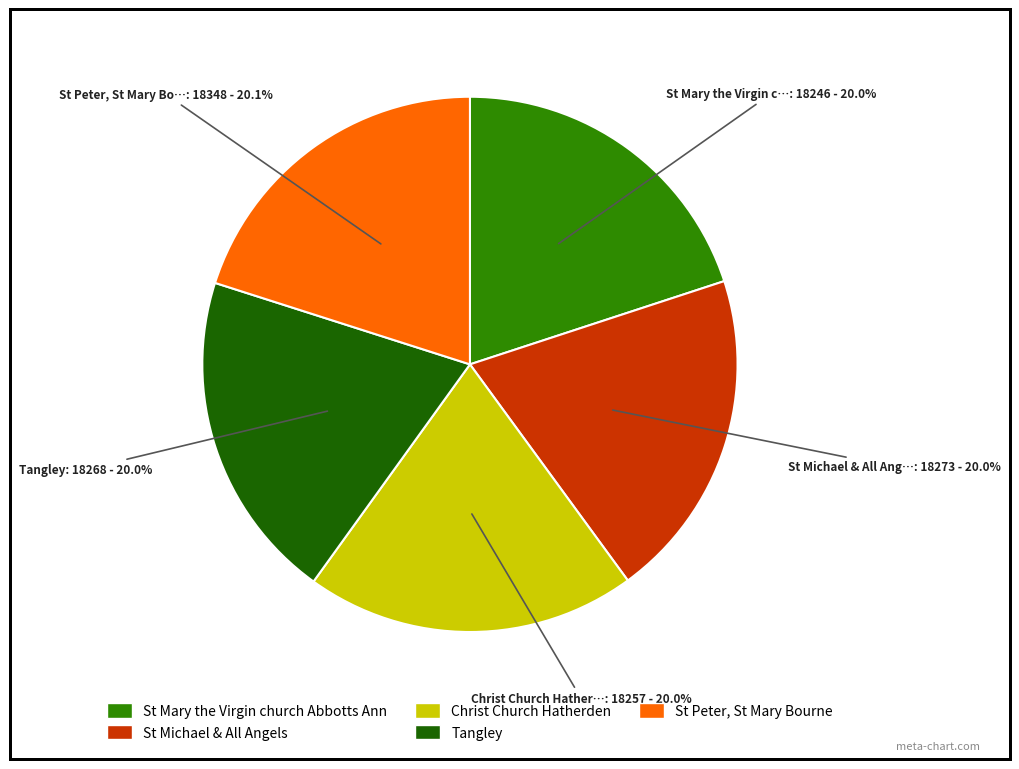

To the nearest percent, what is the combined percentage of St Peter, St Mary Bourne and St Michael & All Angels?

40%